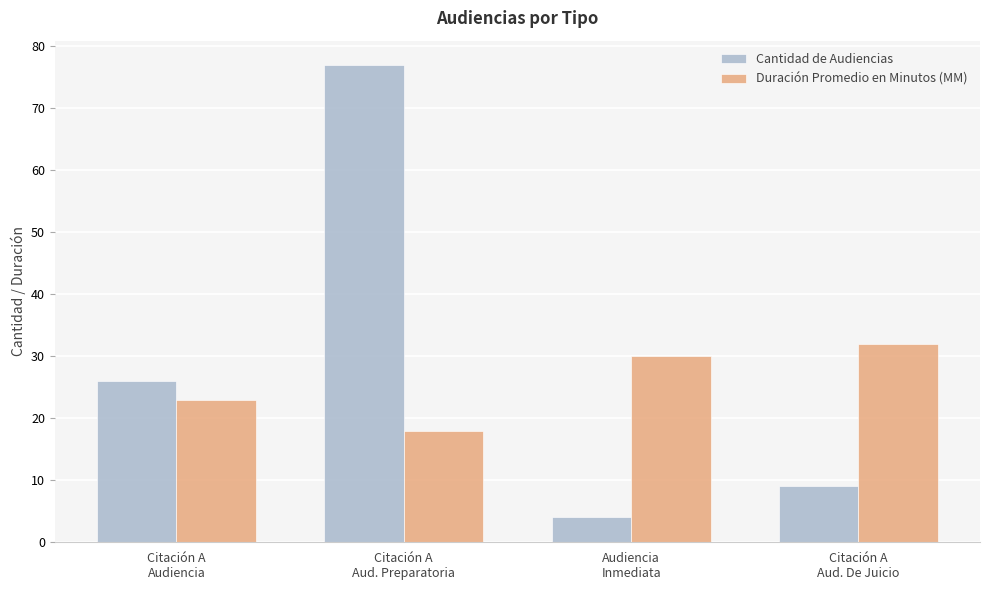

Read the Duración Promedio en Minutos (MM) value at Citación A
Audiencia.

23